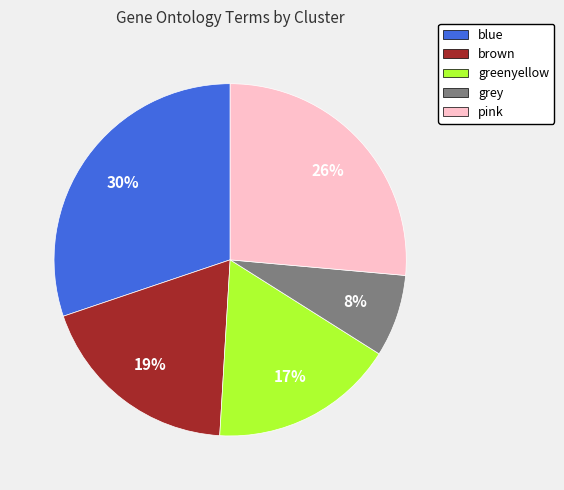

Combined, do blue and pink account for over 50%?

Yes